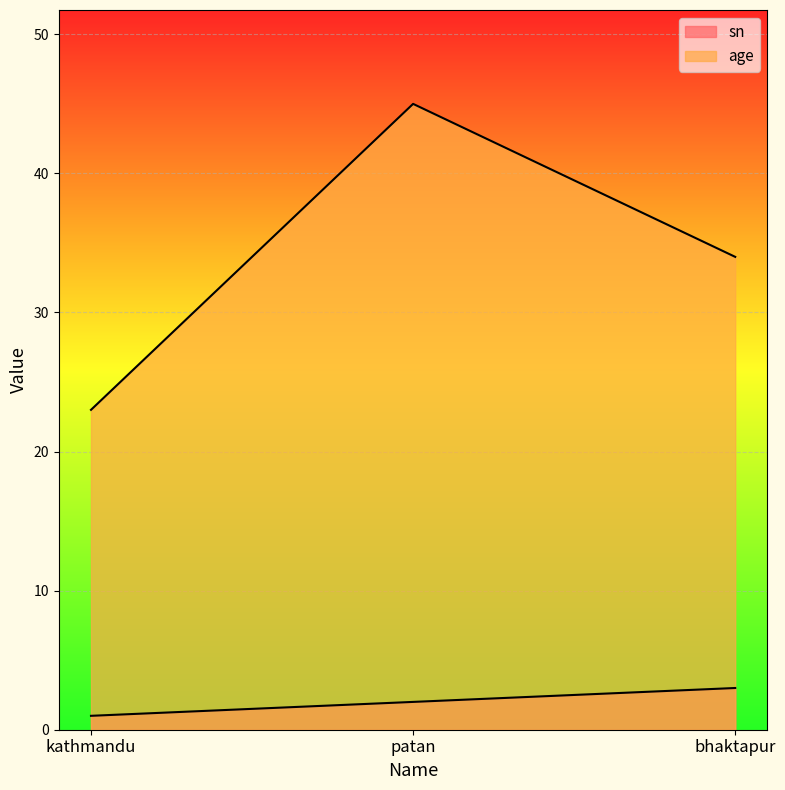

What is the sum of all sn values?

6